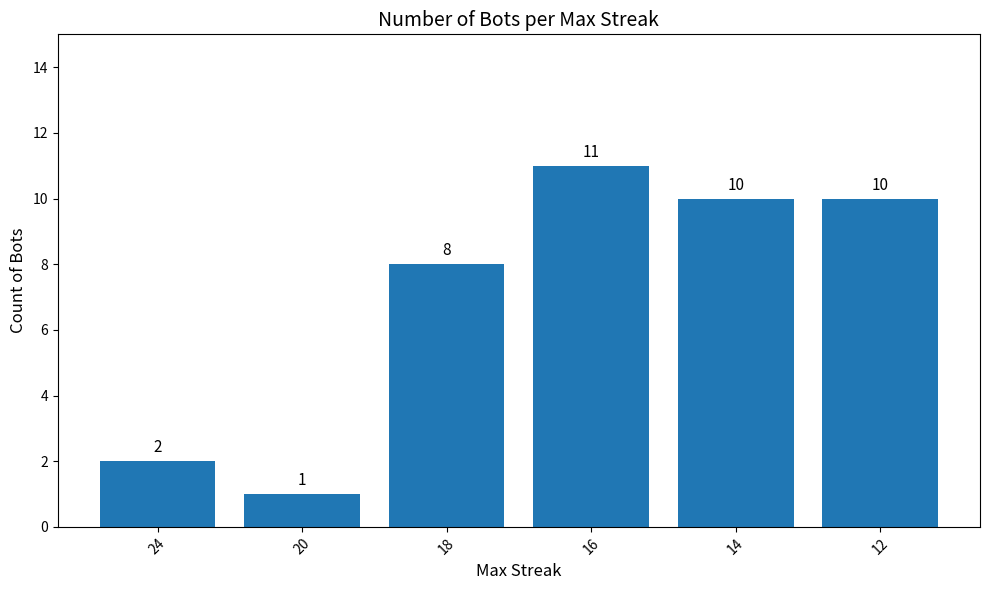

What is the difference between the values at 18 and 20?

7